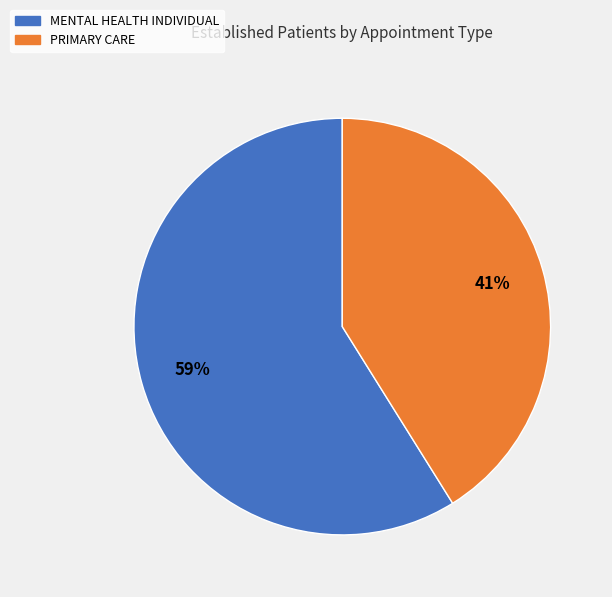

Count the number of slices in the pie.

2